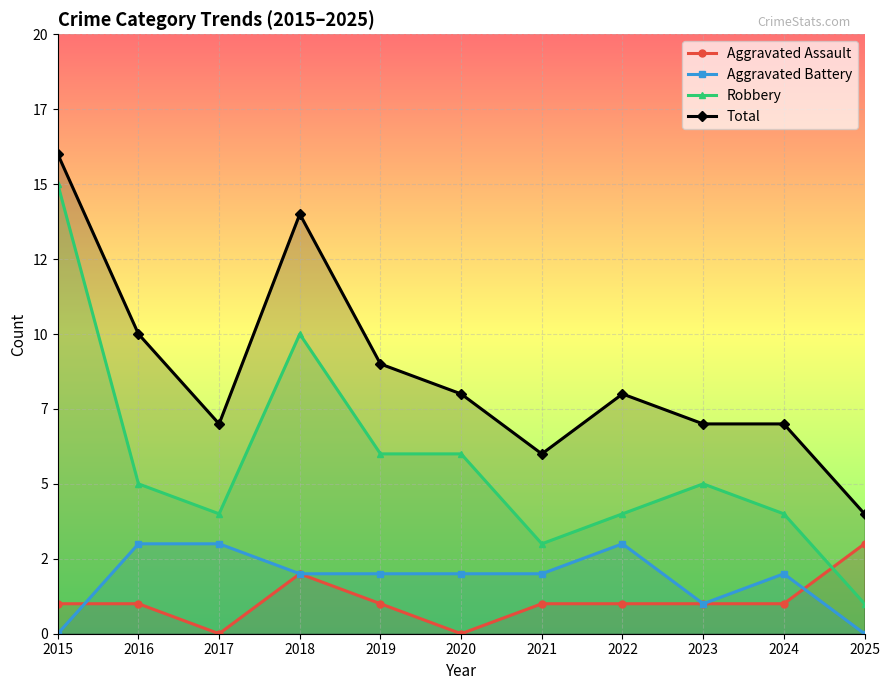

Which series has the largest total across all categories?

Total